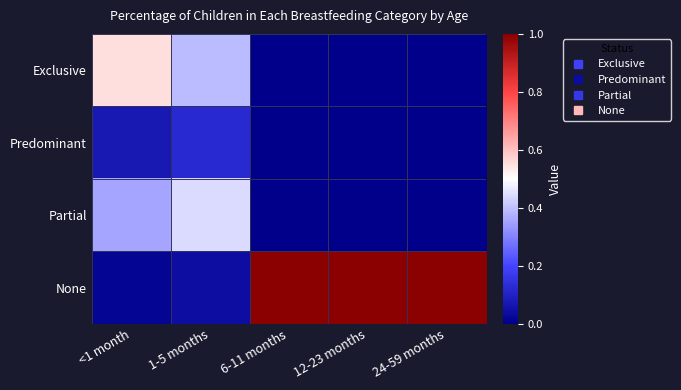

How many series are shown in this chart?

4